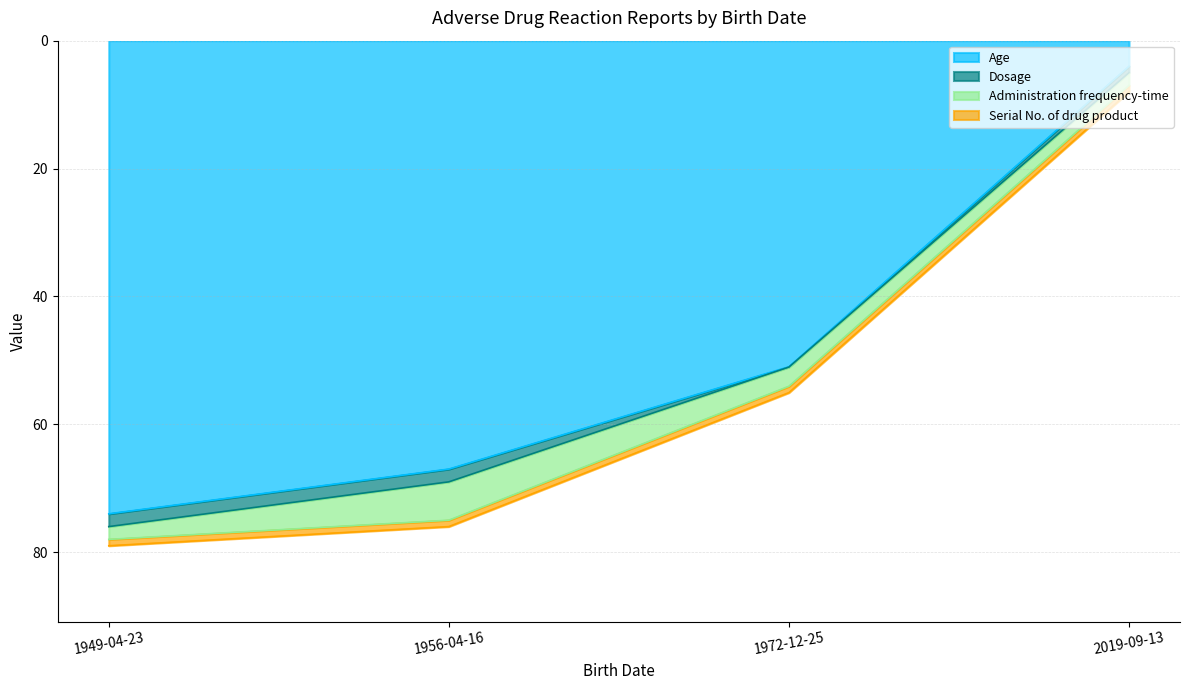

True or false: Serial No. of drug product has a value of 1.0 at 1972-12-25.

True